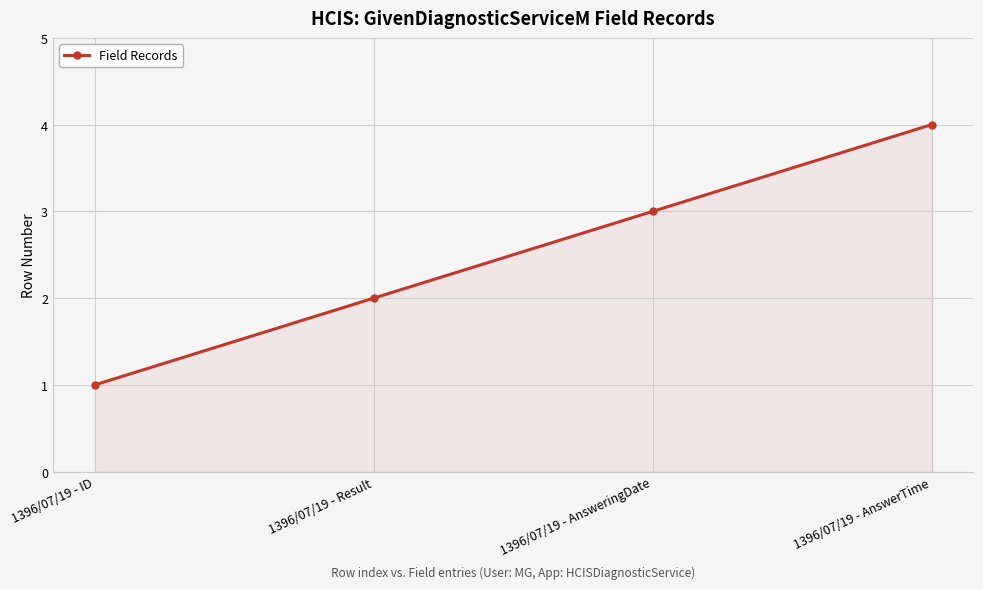

What is the value of the 1st point from the left?

1